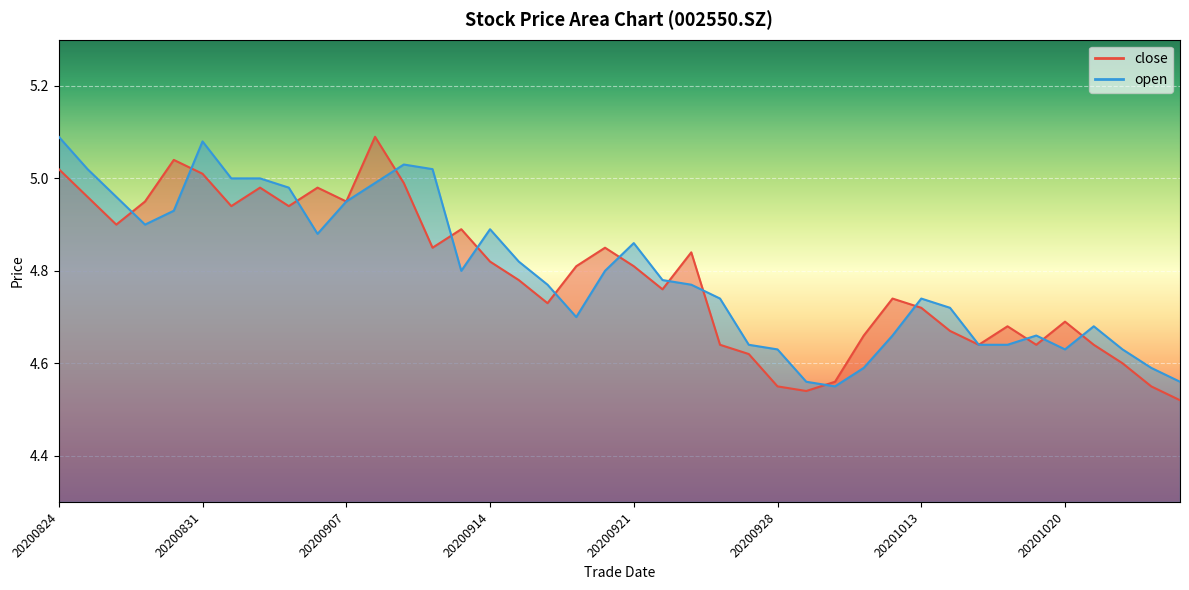

Which series has the largest range (max minus min)?

close